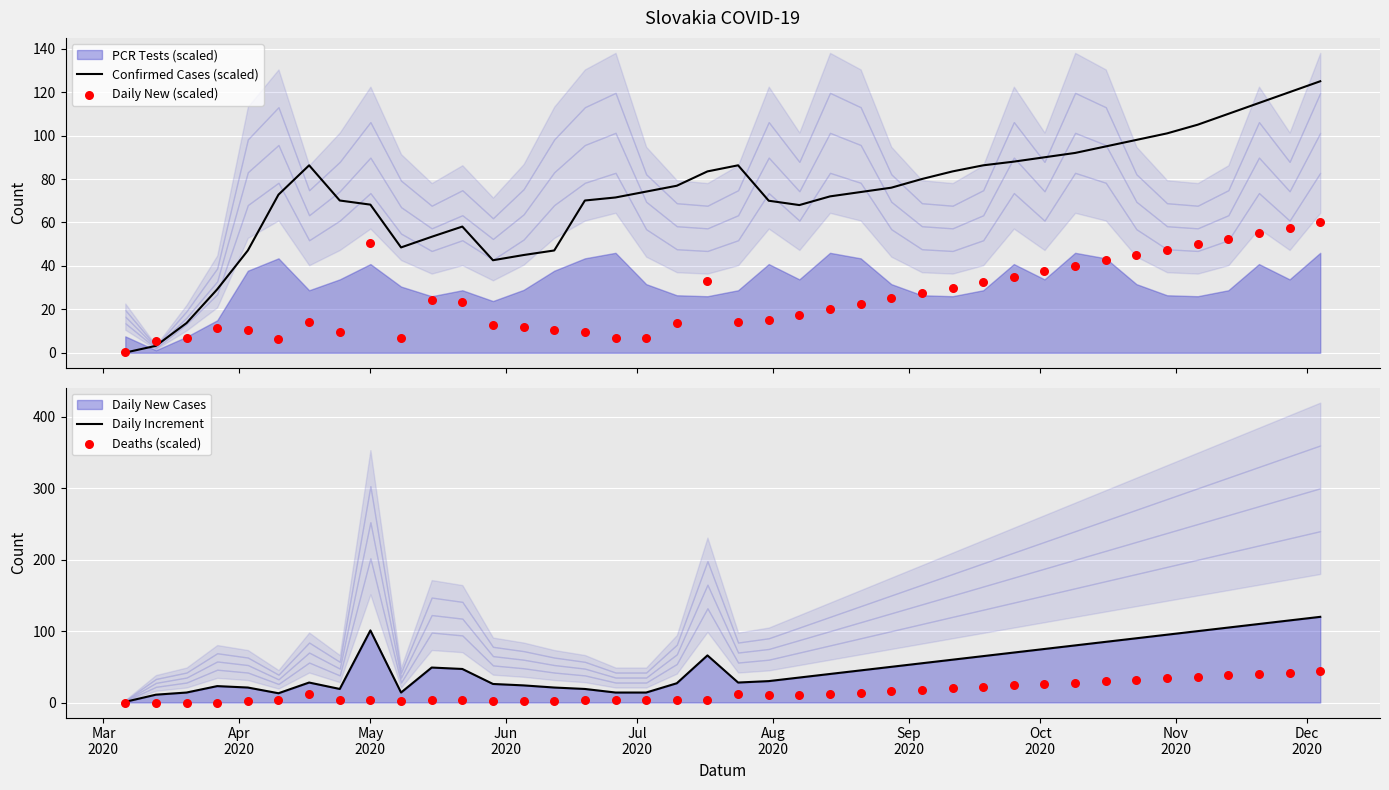

At how many categories does at least one series exceed 29?

37